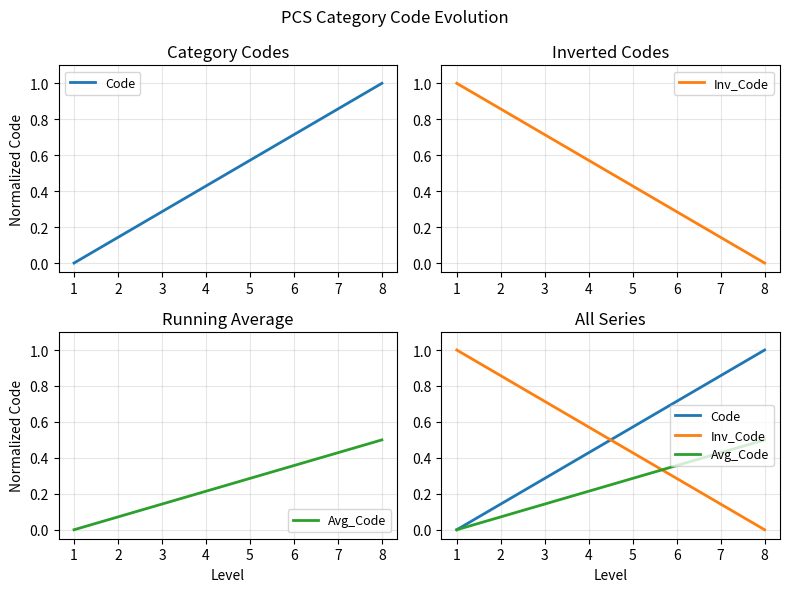

True or false: Code and Avg_Code cross at least once.

False